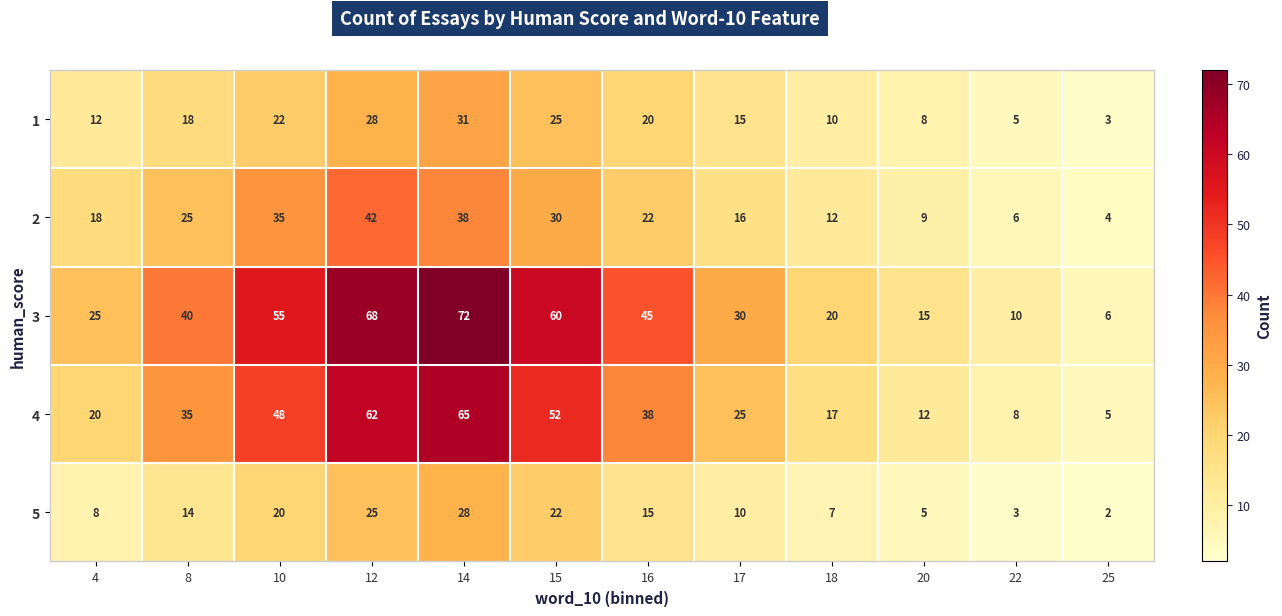

Which label corresponds to the smallest value in the chart?

25